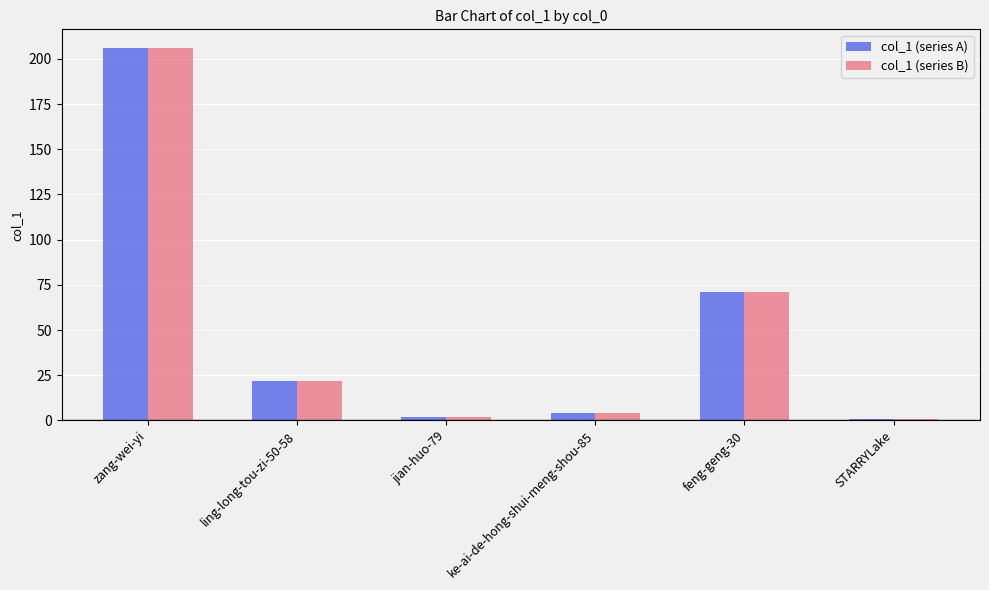

Where does the col_1 (series A) series first go above 22?

zang-wei-yi